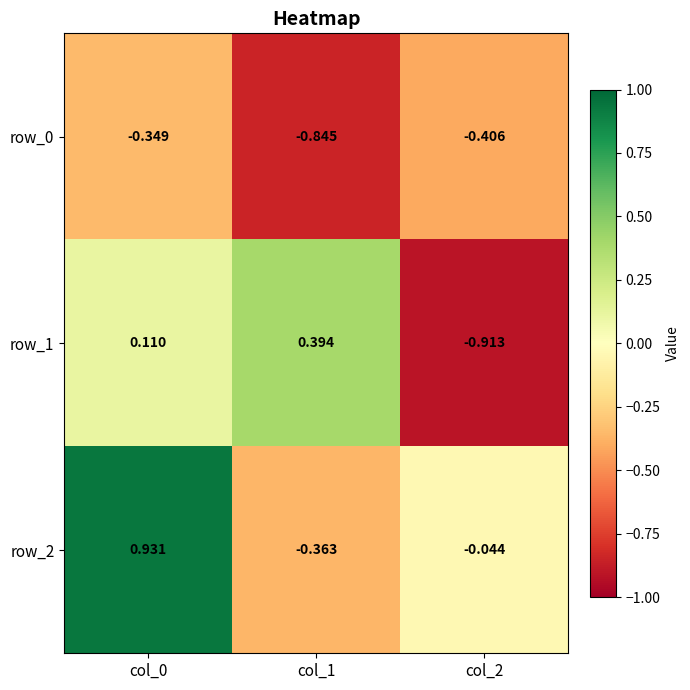

List the series in order of their overall mean, highest first.

row_2, row_1, row_0